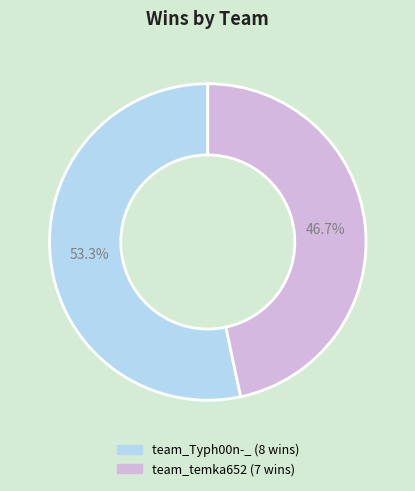

Which slice is the smallest?

team_temka652